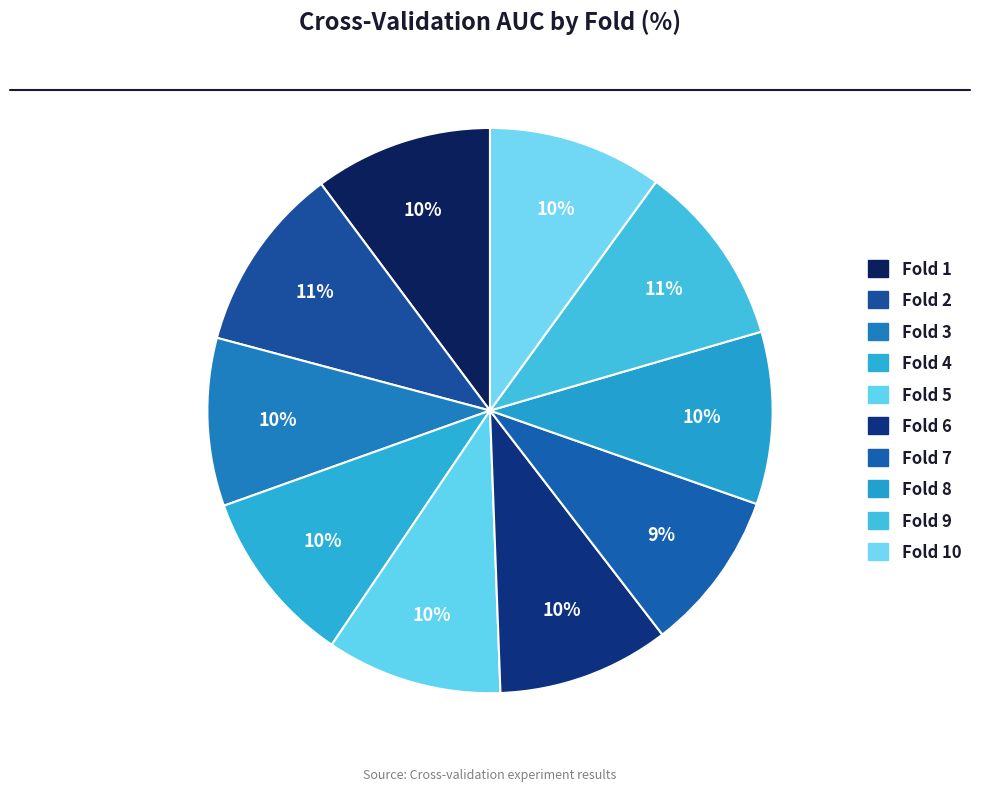

Is there any slice that represents more than half of the pie?

No